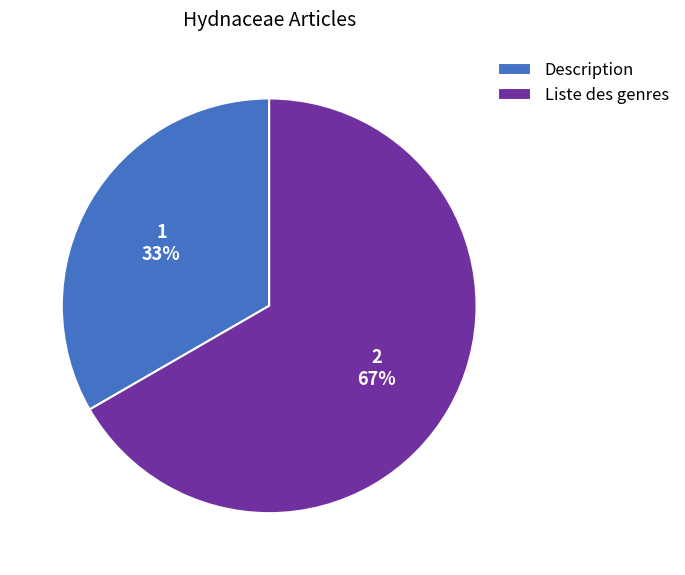

True or false: Description accounts for 26% of the total.

False